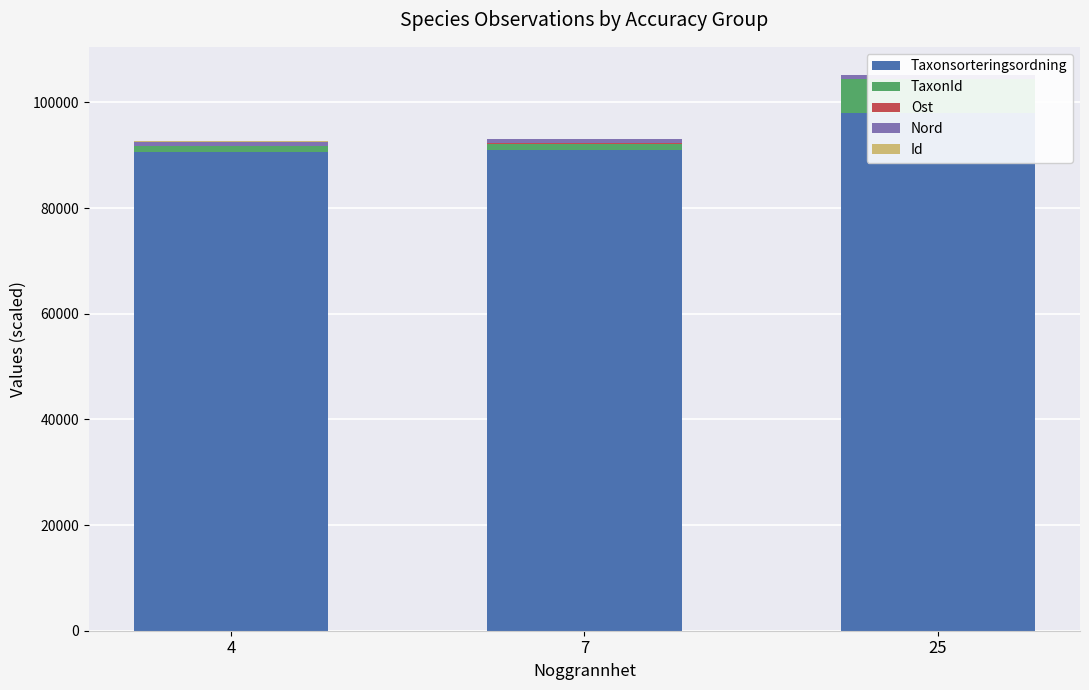

What is the sum of the Taxonsorteringsordning values at 25 and 4?

188469.0